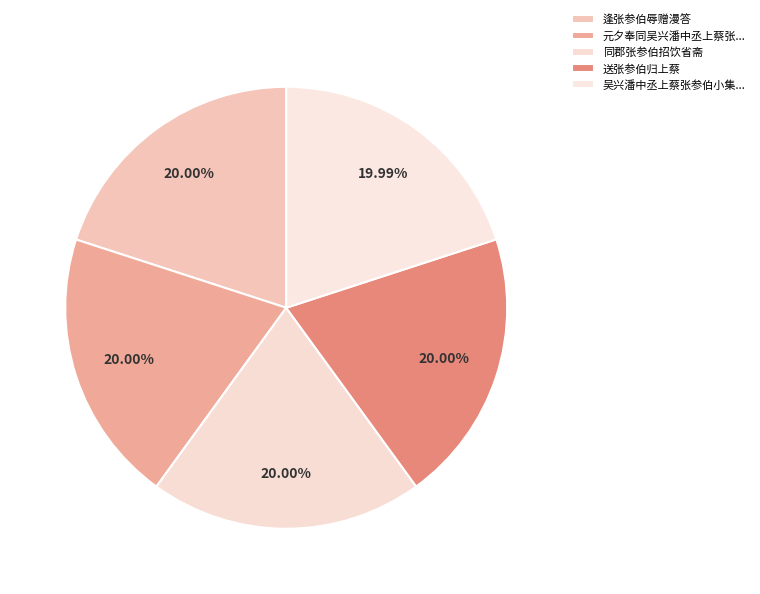

True or false: 同郡张参伯招饮省斋 accounts for 20% of the total.

True